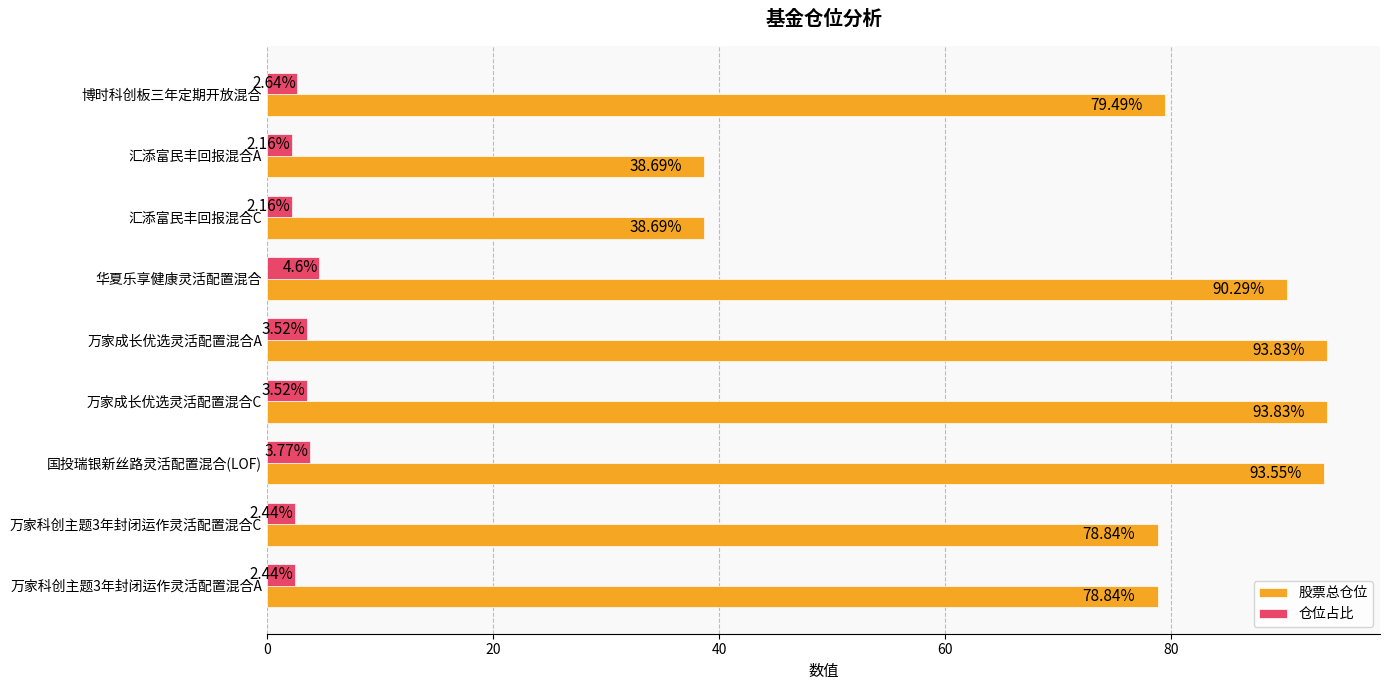

At which label is 仓位占比 closest to 3?

博时科创板三年定期开放混合